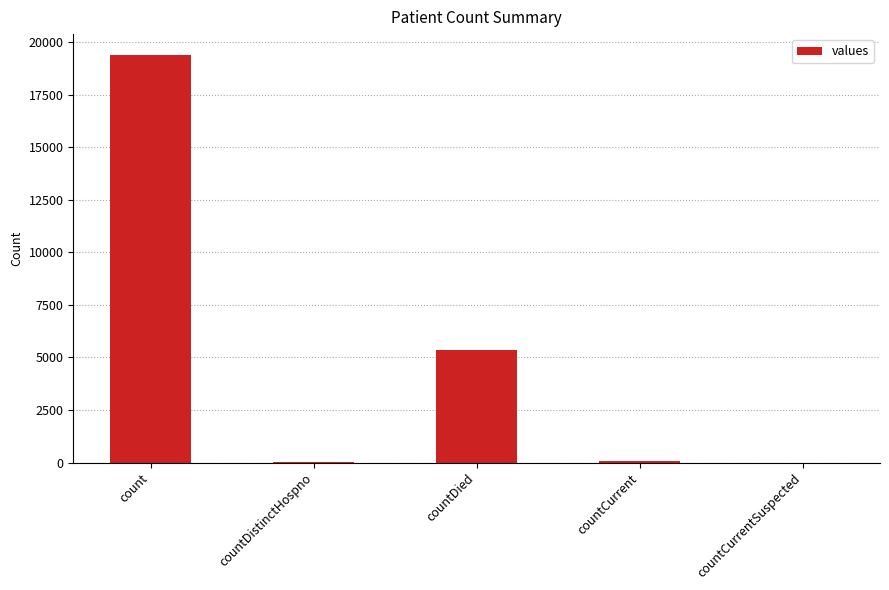

What is the sum of the values at countCurrentSuspected and countCurrent?

60